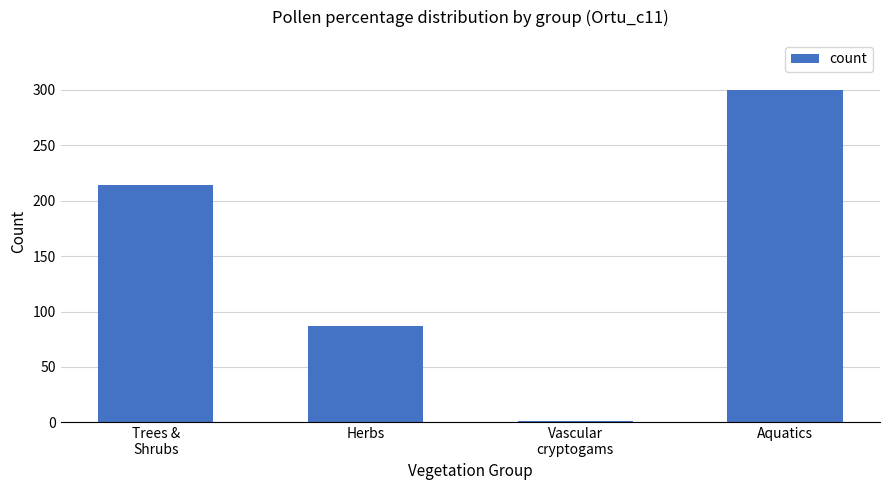

What is the ratio of the value at Herbs to the value at Aquatics?

0.3